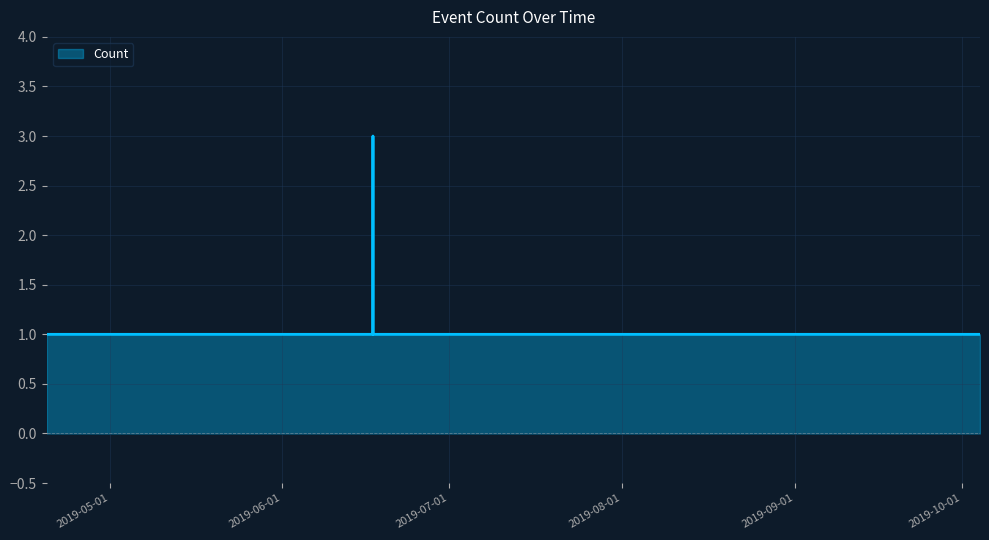

True or false: the data has more than 2 interior local peaks.

False